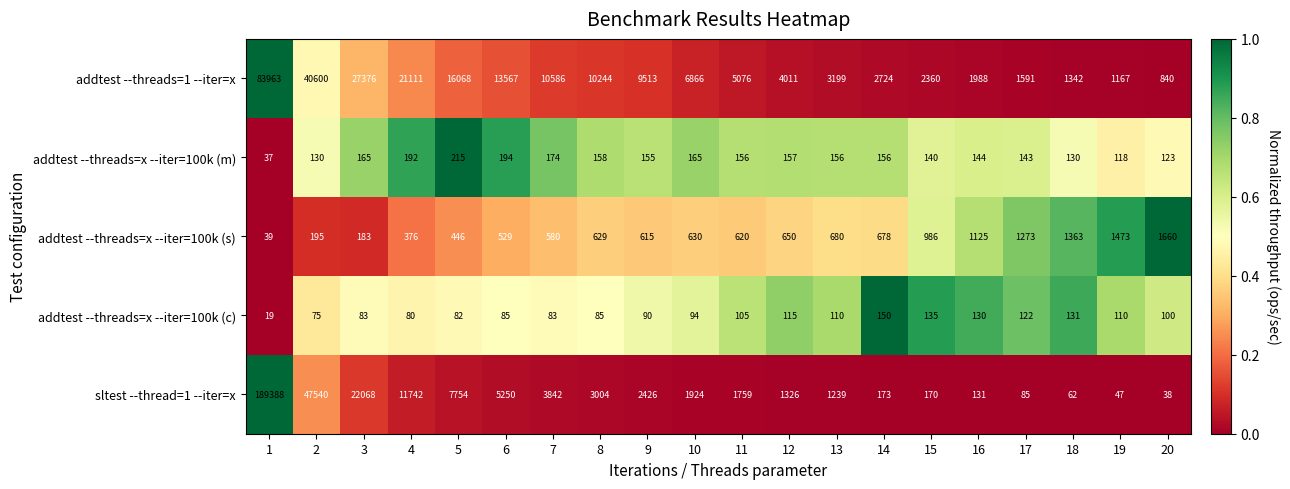

Which series has the largest total across all categories?

sltest --thread=1 --iter=x